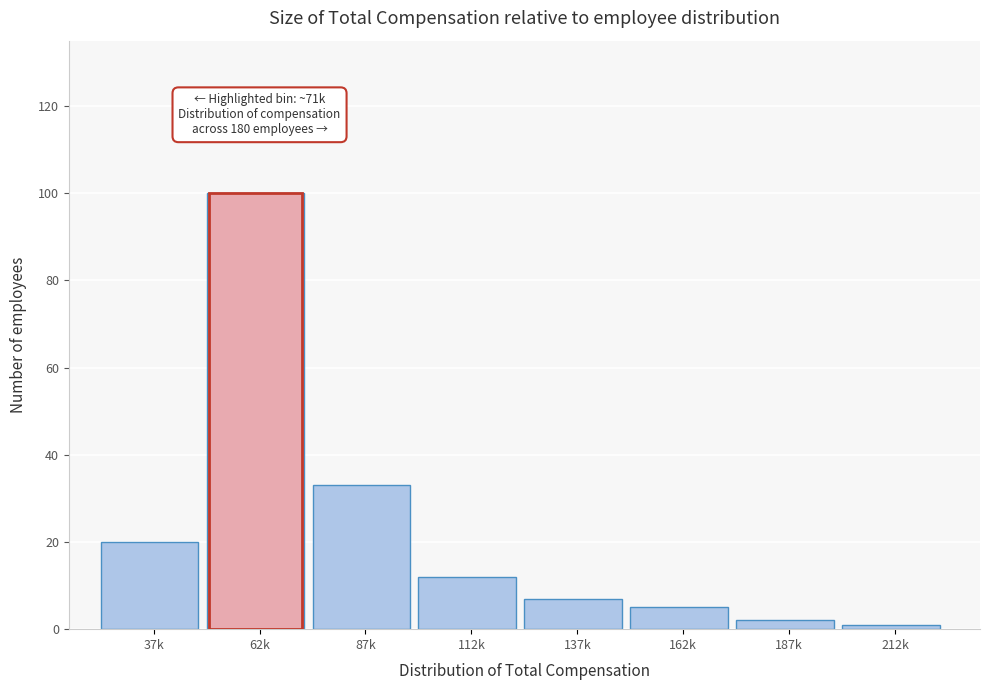

Reading left to right, extract all data points from this chart.

20	100	33	12	7	5	2	1